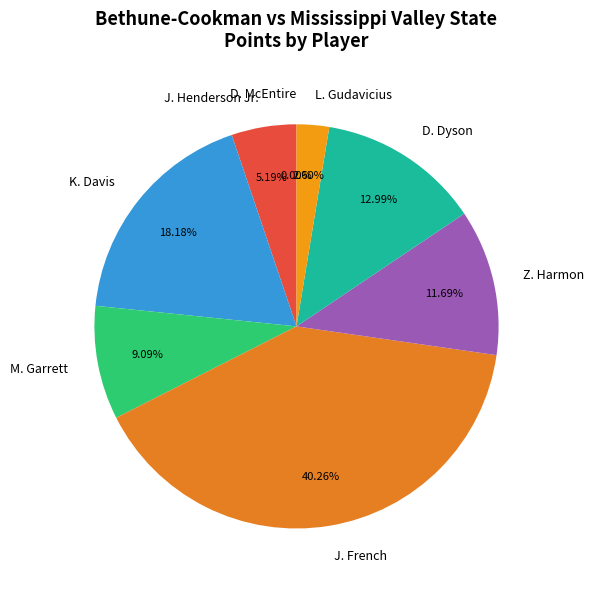

What is the change in value from K. Davis to D. McEntire?

-14